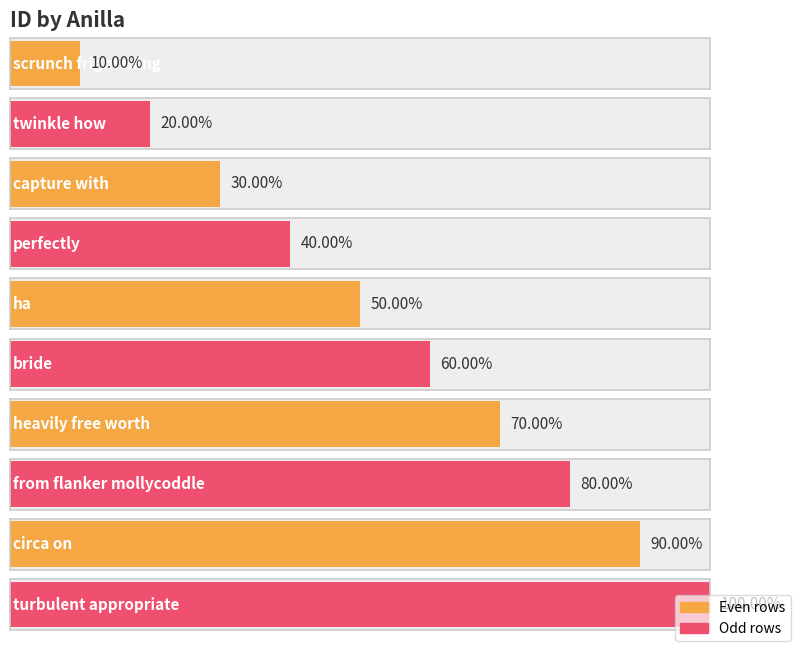

How many data points are less than 6?

5